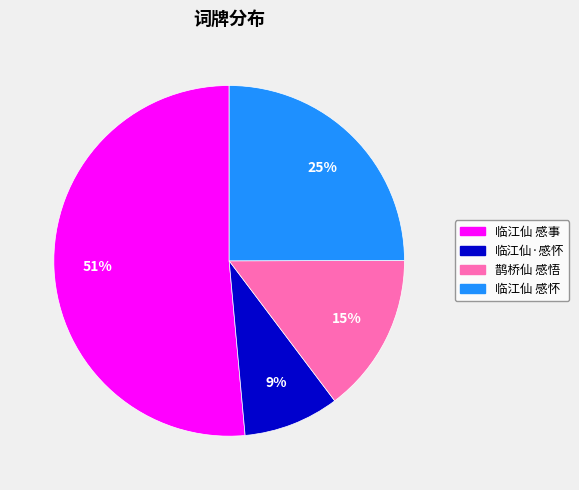

To the nearest percent, what portion does 鹊桥仙 感悟 represent?

15%